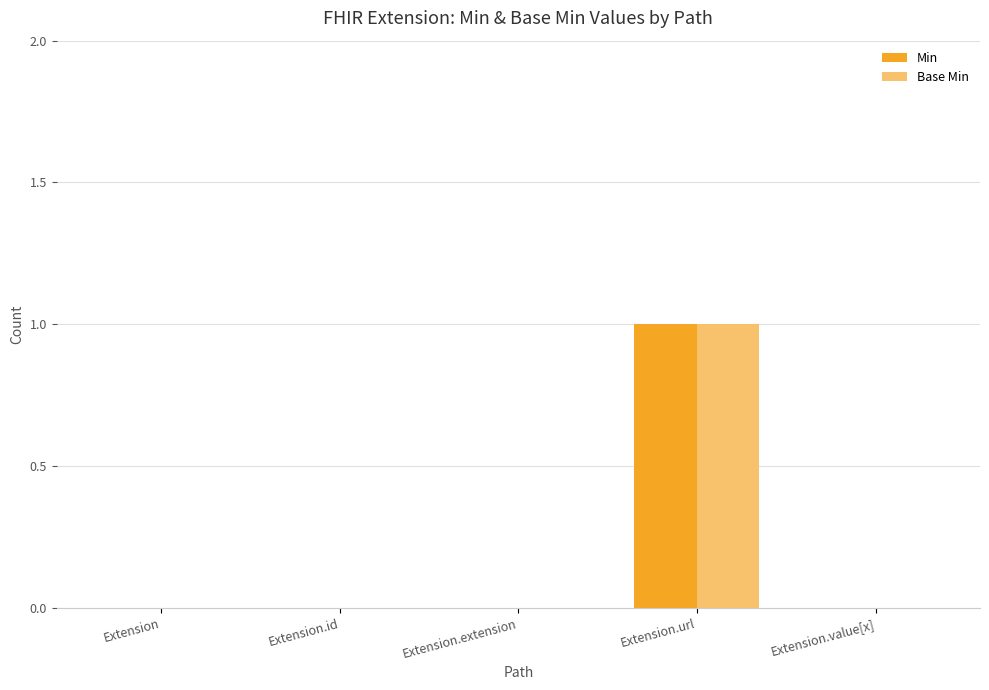

Which label corresponds to the largest value in the chart?

Extension.url